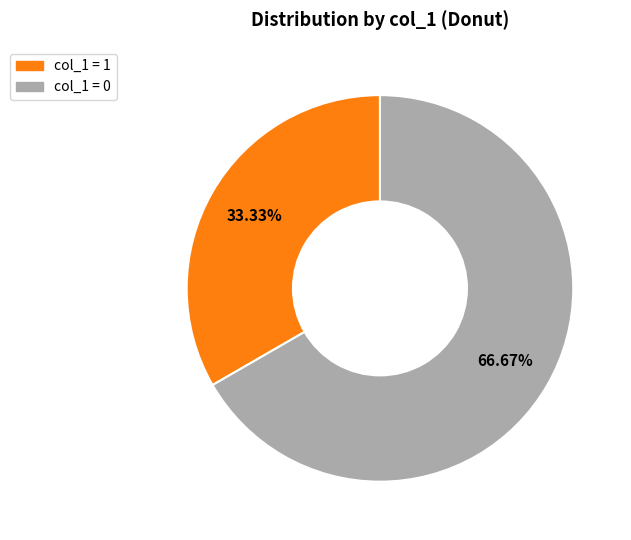

Is there a majority slice in this chart?

Yes